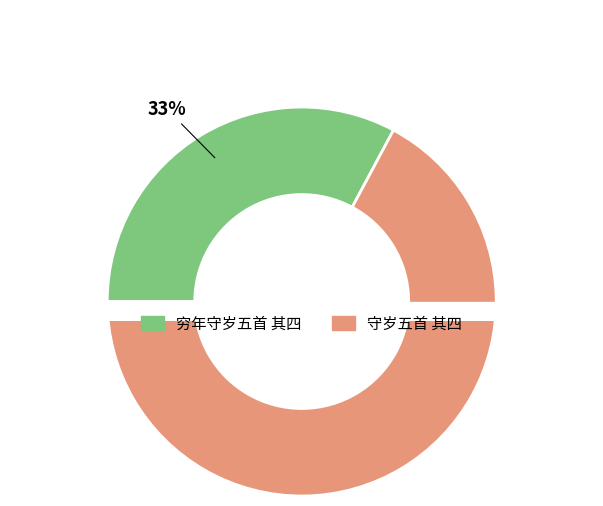

Which category accounts for the majority?

守岁五首 其四